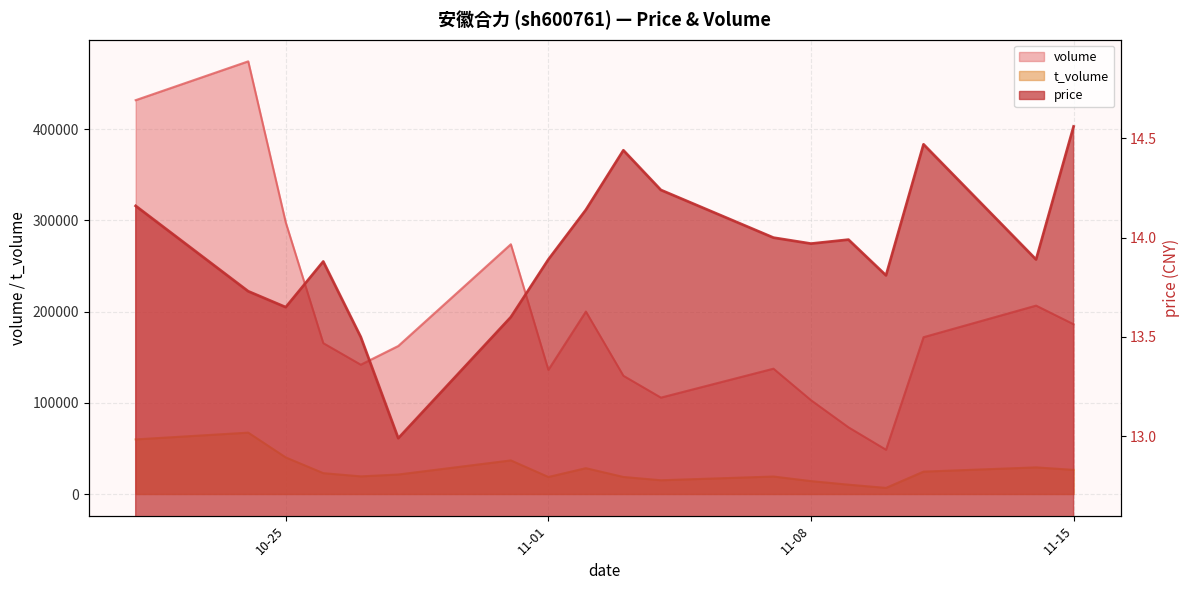

At which category does price reach its first local valley?

10-25